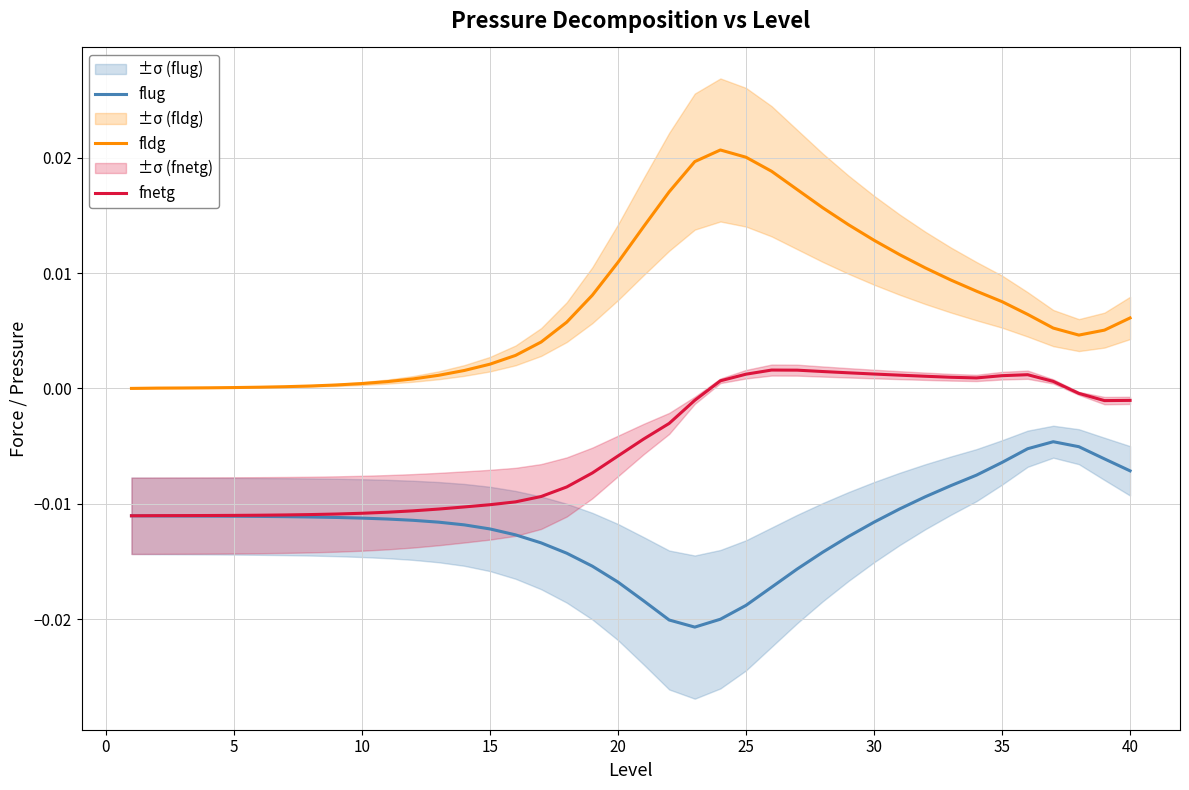

True or false: fldg and flug intersect in this chart.

False